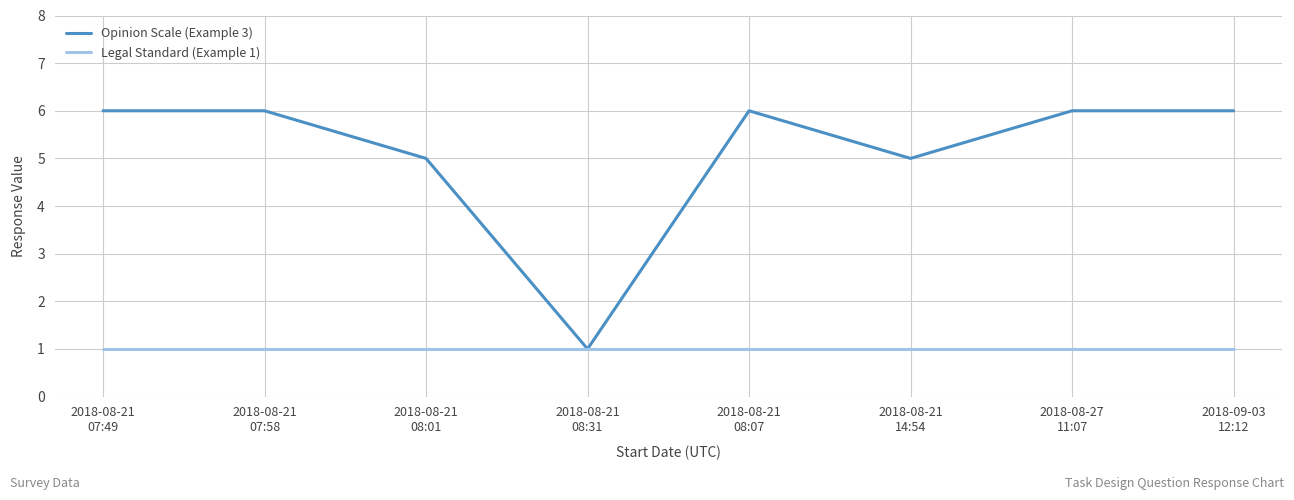

True or false: Legal Standard (Example 1) has a value of 0 at 2018-09-03
12:12.

False